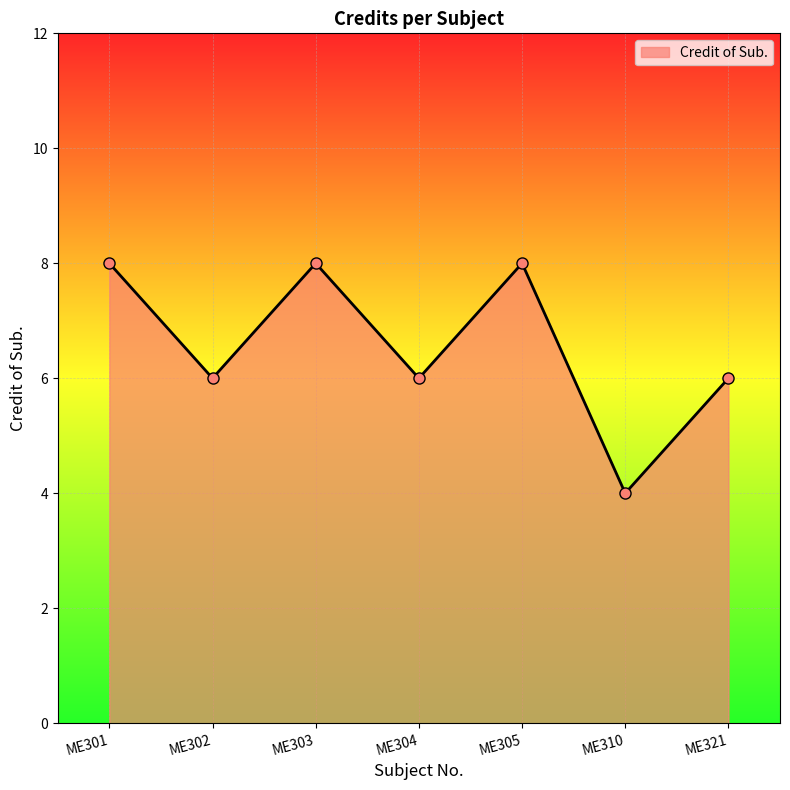

How many interior local peaks (higher than both neighbors) does the data have?

2